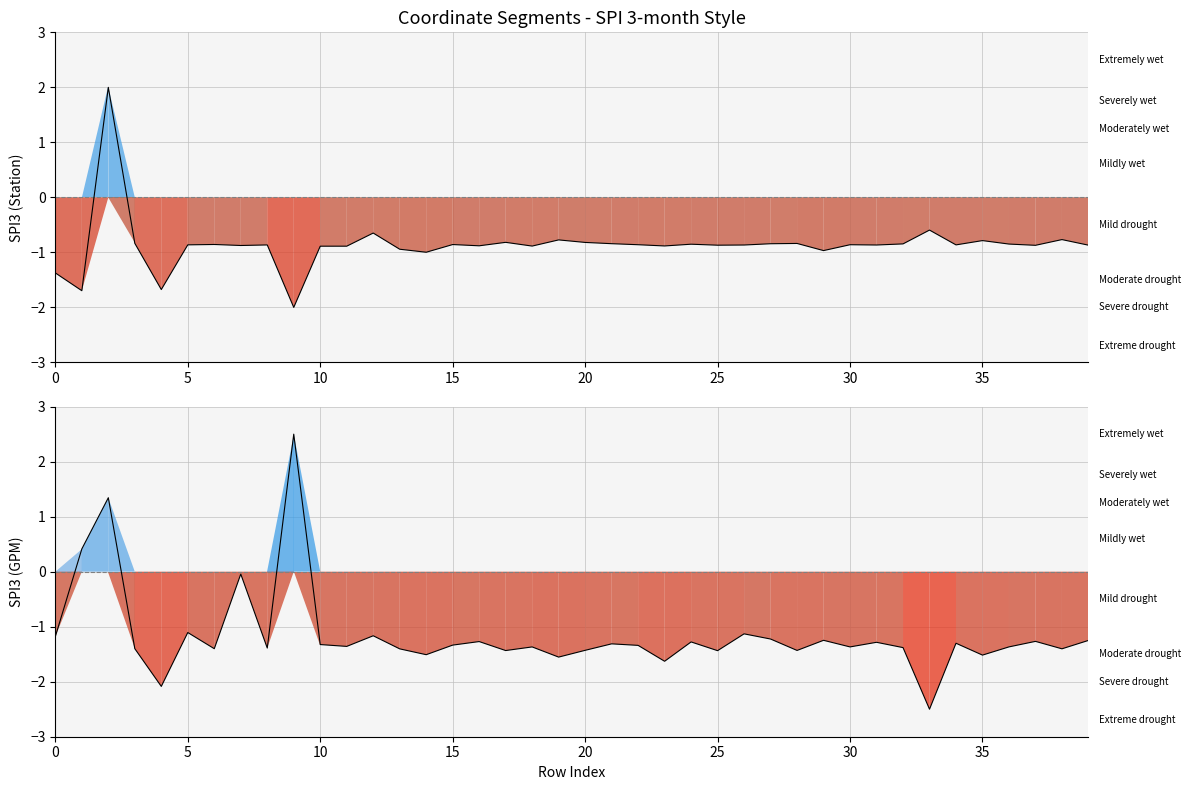

Which series has the largest total across all categories?

SPI3 (Station)